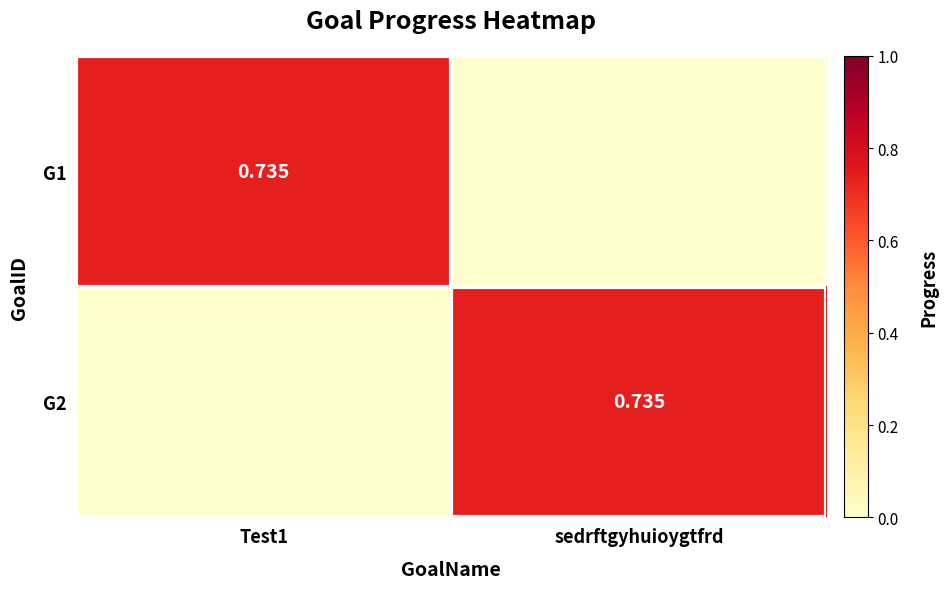

Between sedrftgyhuioygtfrd and Test1, which is larger?

Test1